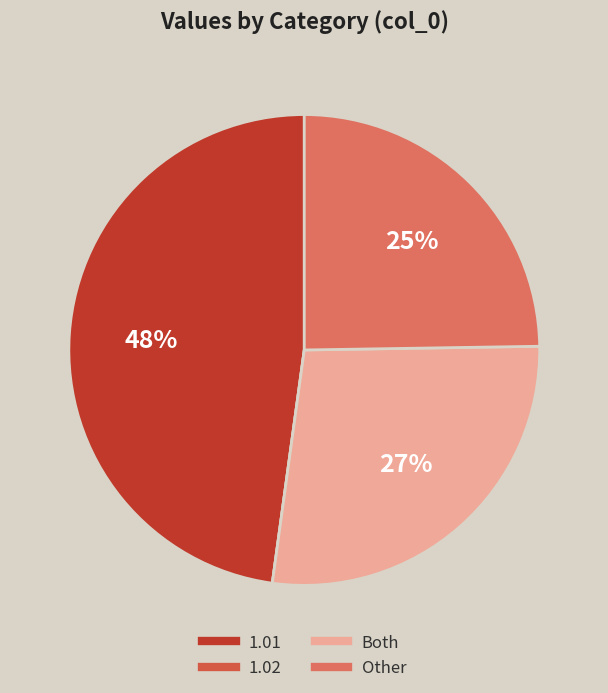

Does Other represent more than half of the total?

No